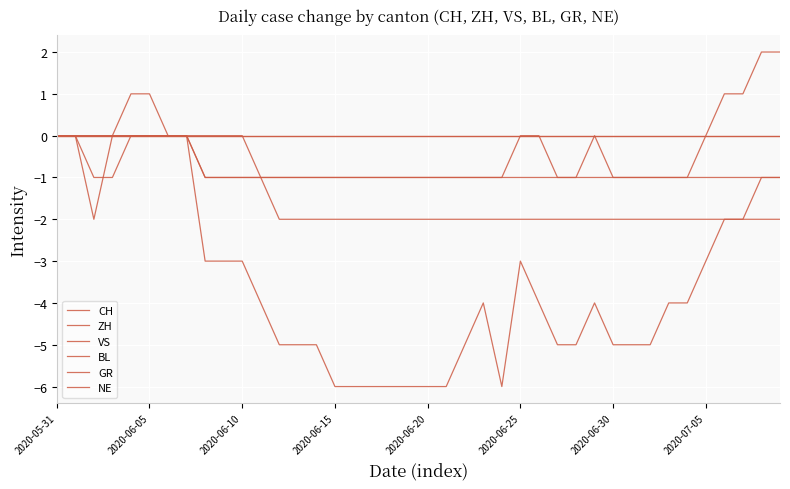

What is the minimum value for GR?

-1